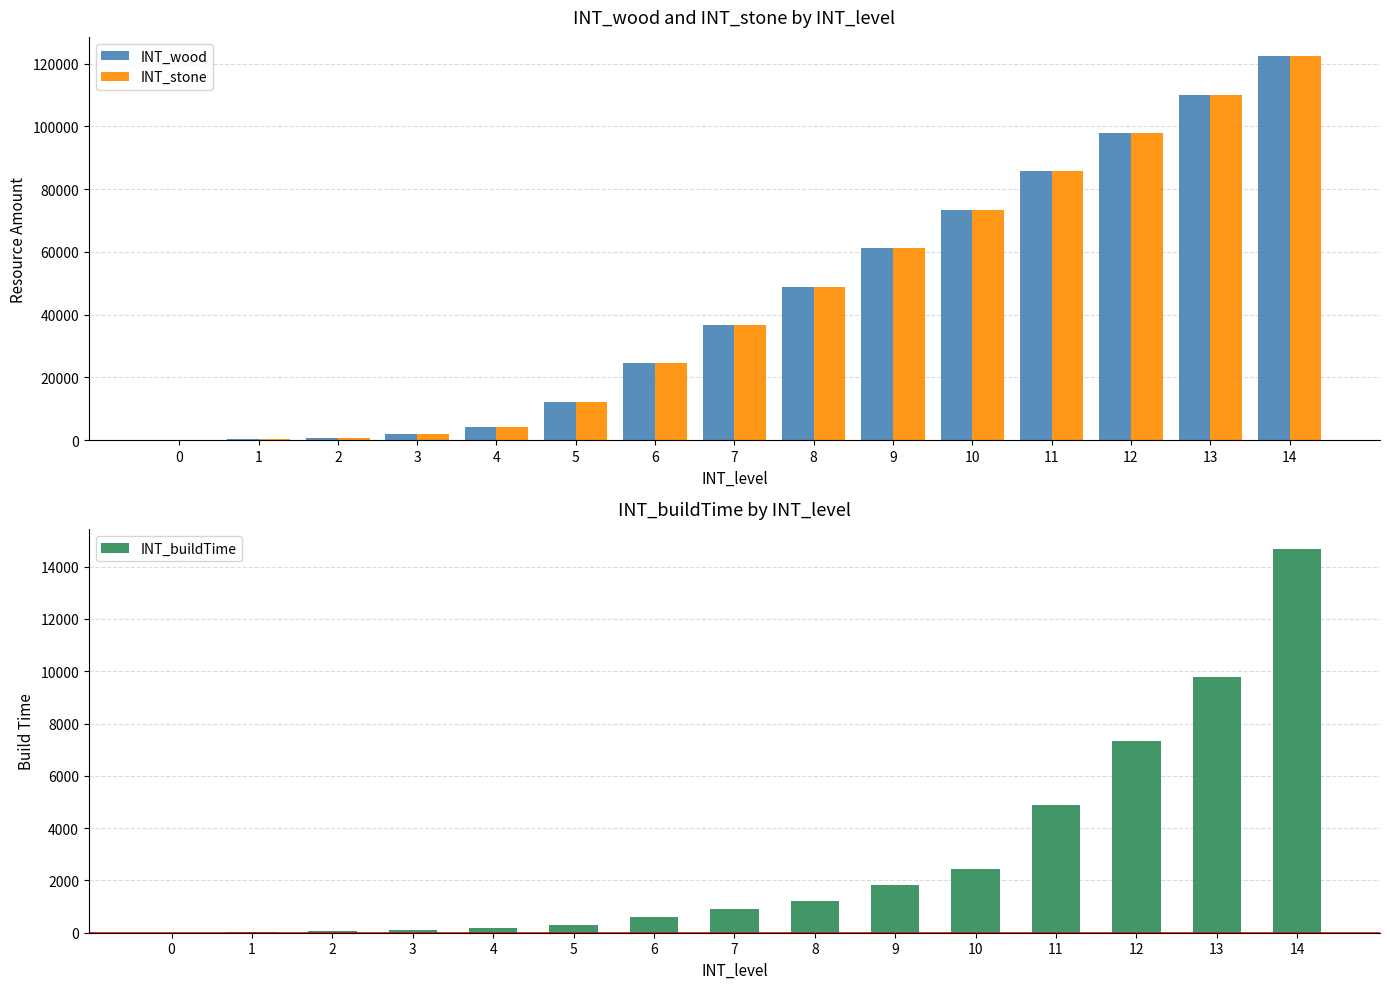

What is the average value of the INT_stone series?

45356